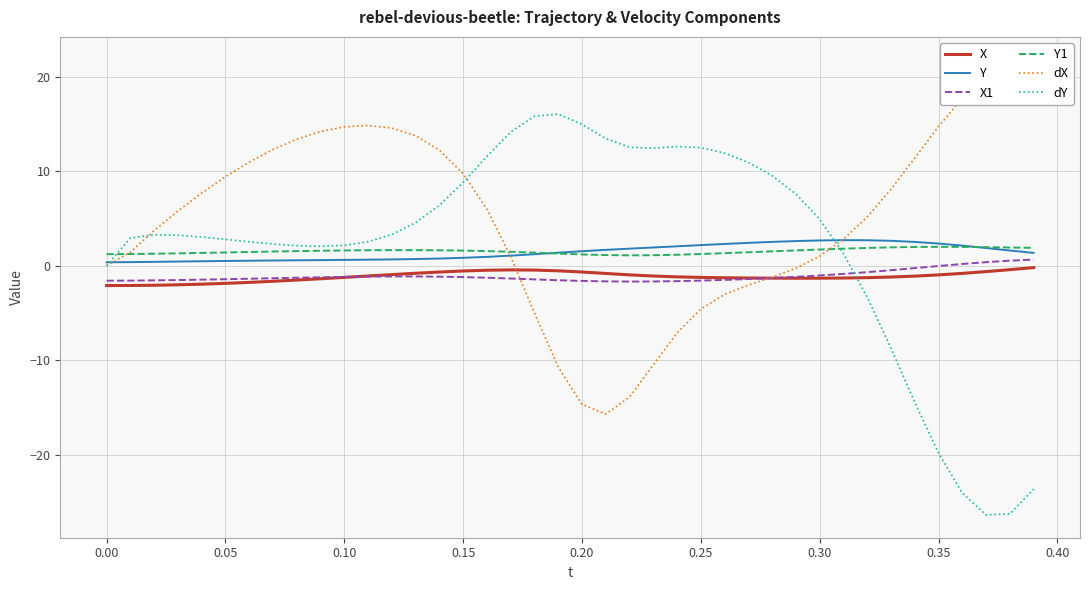

What are all the series names shown in the legend?

X, Y, X1, Y1, dX, dY